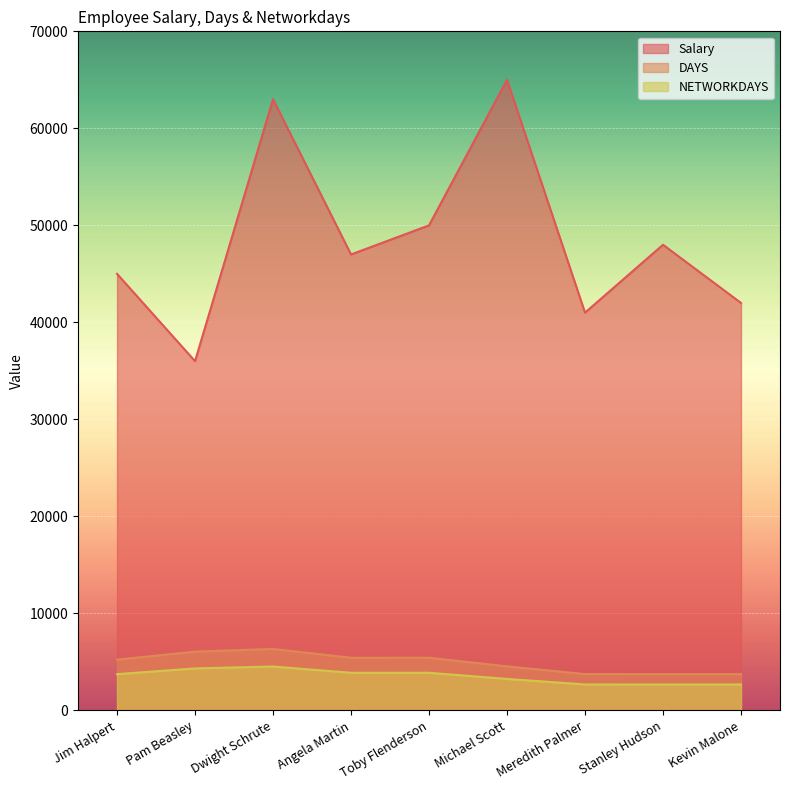

At Angela Martin, list the series in order from largest to smallest.

Salary, DAYS, NETWORKDAYS